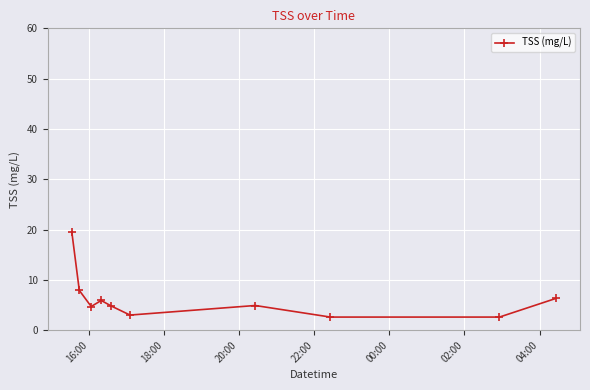

What is the value of the 3rd point from the left?

4.7